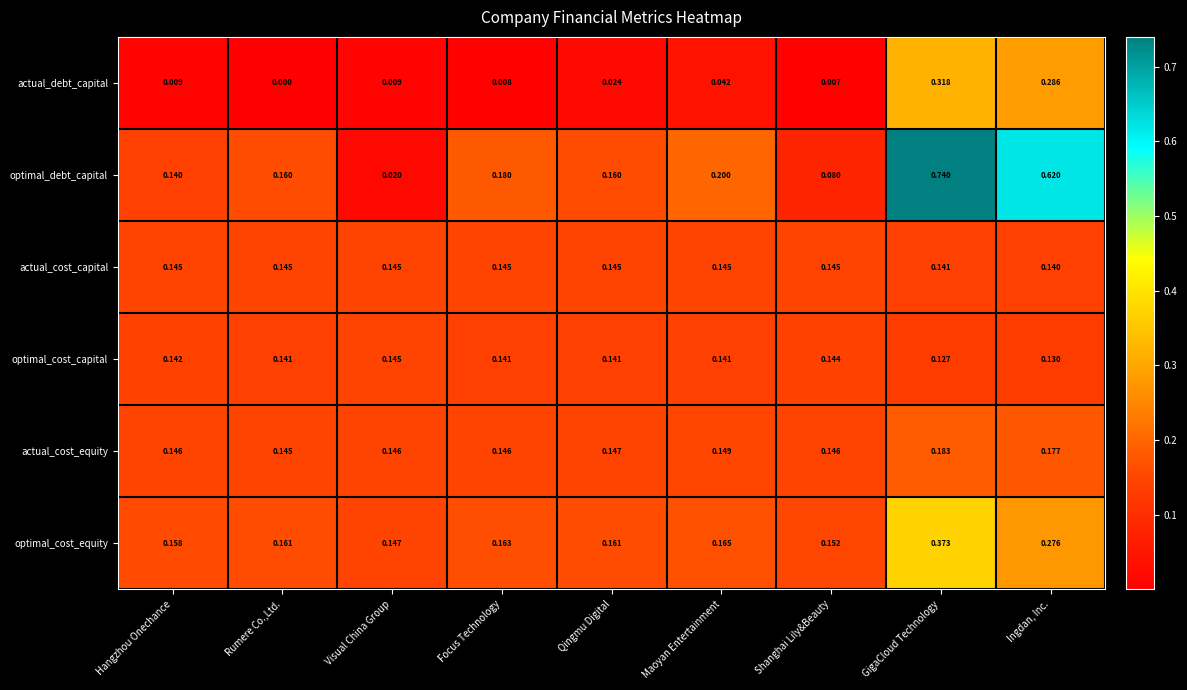

At which label is actual_debt_capital closest to 0?

Rumere Co.,Ltd.